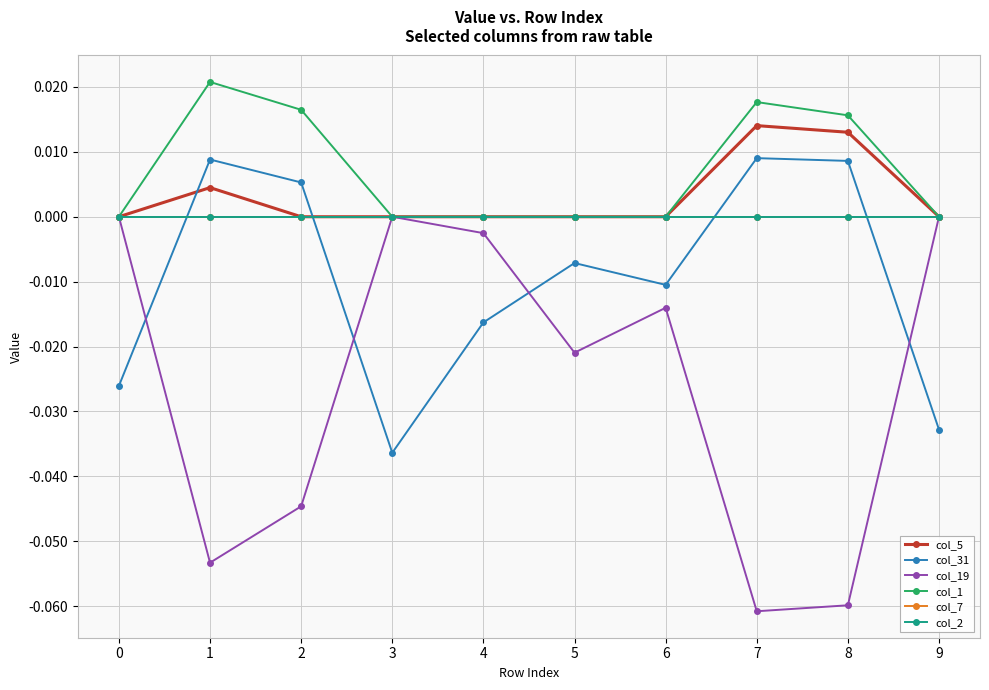

True or false: col_19 and col_5 cross at least once.

False